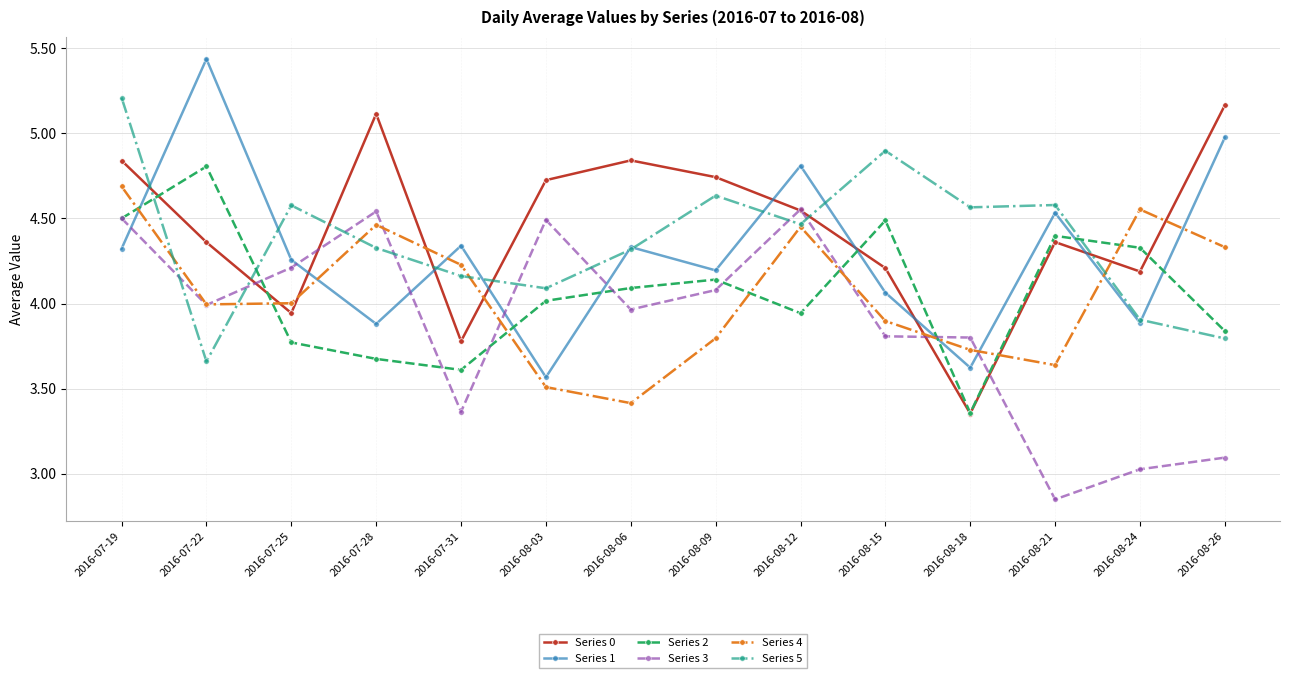

What is the sum of the Series 1 values at 2016-08-18 and 2016-07-28?

7.5